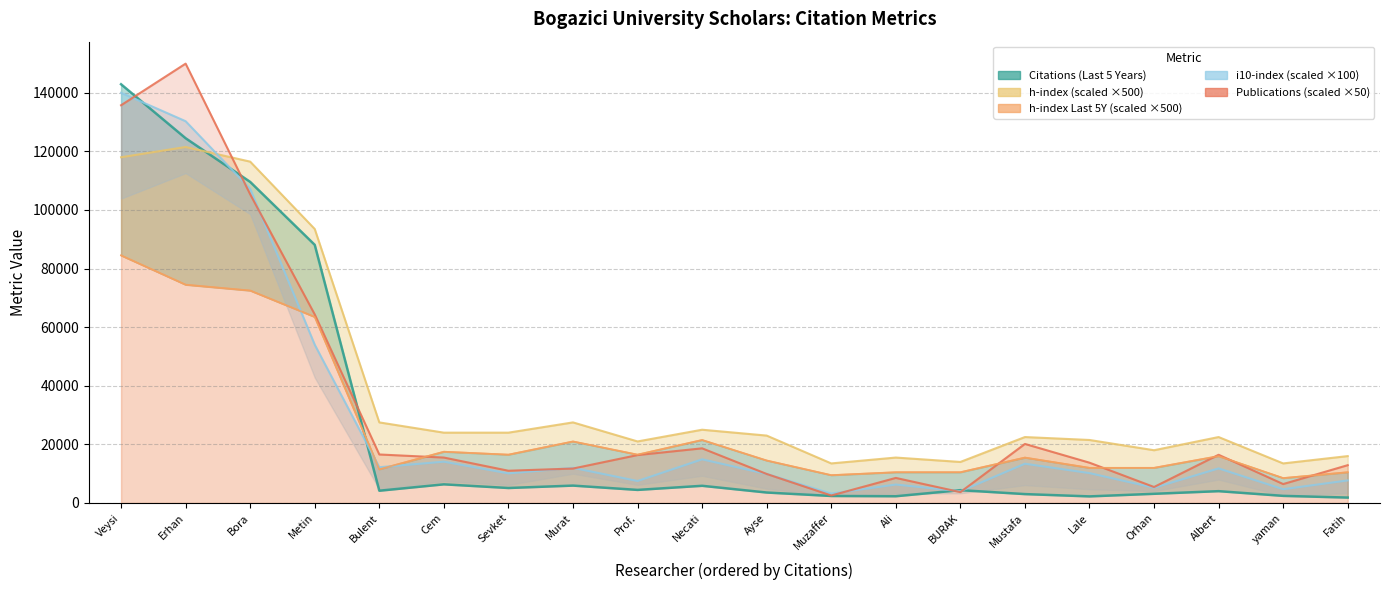

How many categories are shown in the chart?

20